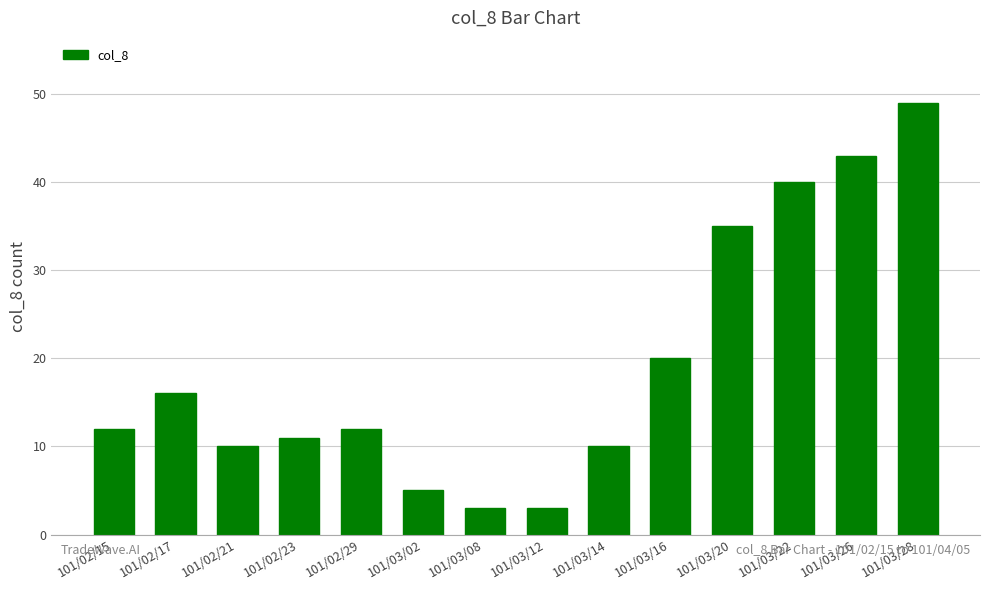

How many data points does each series have?

14